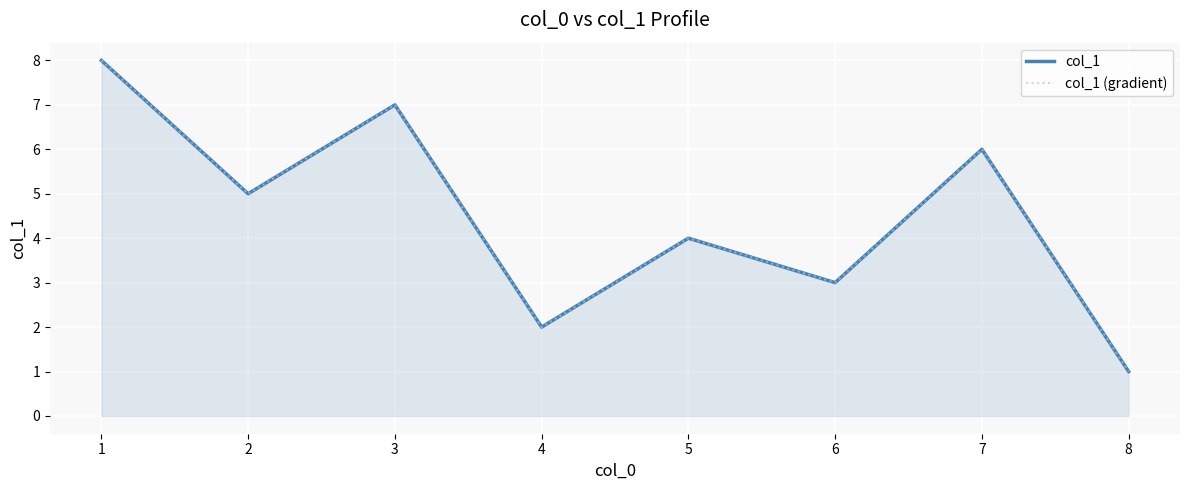

True or false: col_1 (gradient) and col_1 intersect in this chart.

False